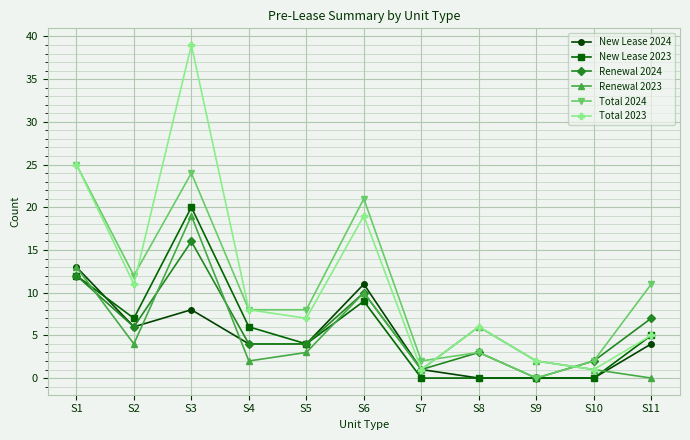

What is the average value of the Total 2023 series?

11